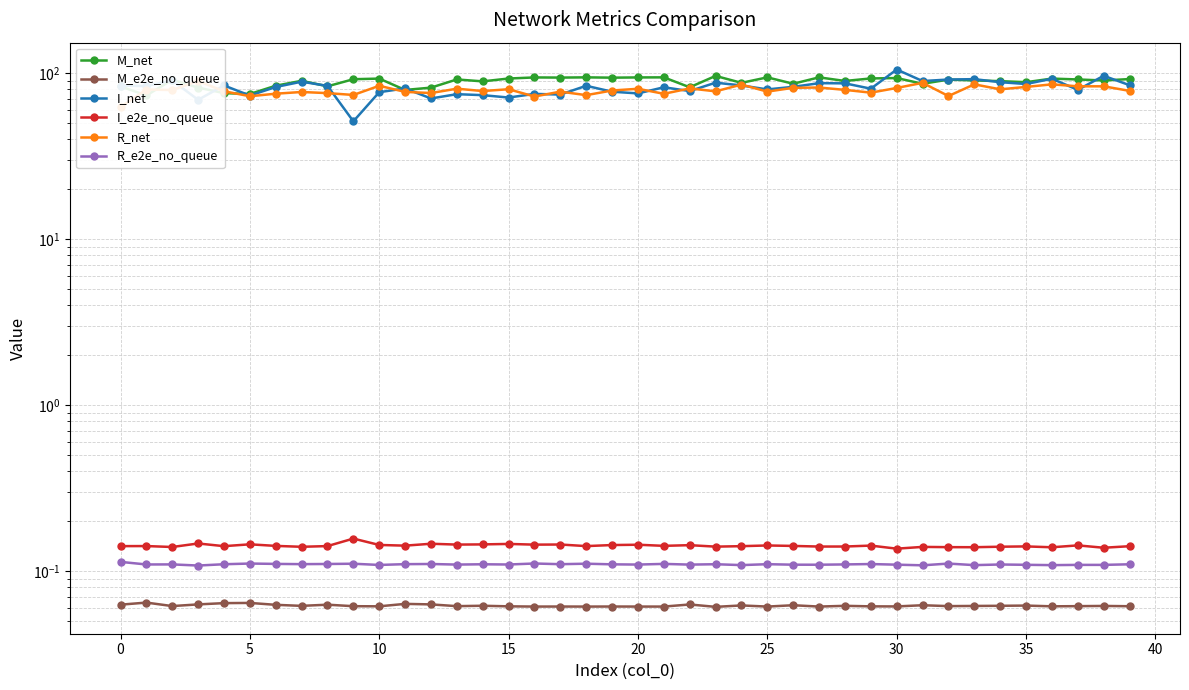

Which has a higher value, 32 or 25?

25